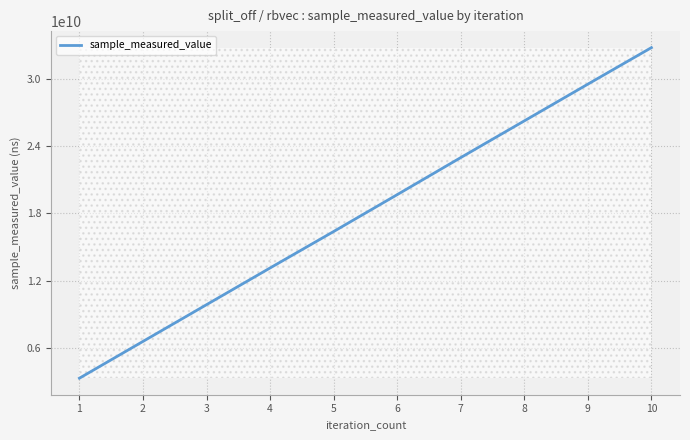

True or false: there are more than 1 points higher than both neighbors.

False